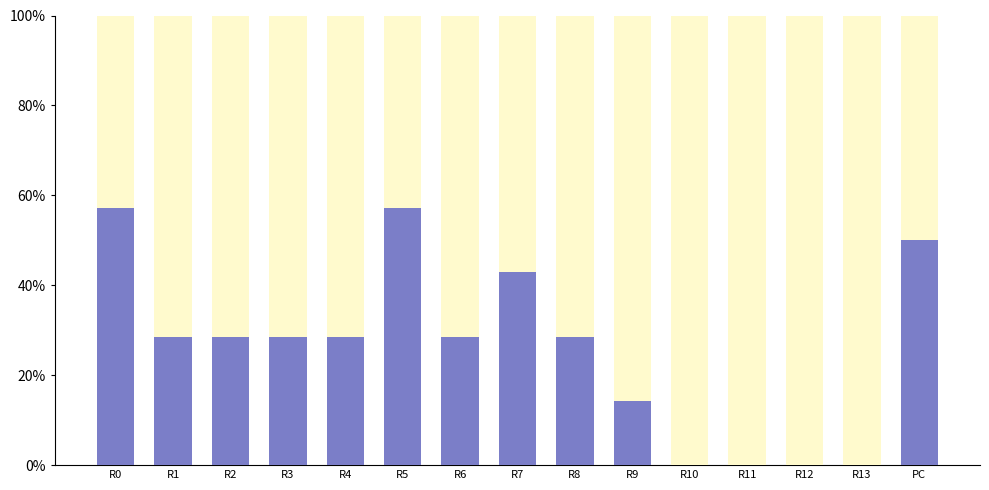

True or false: reward_alternative_1 has a value of 0.6 at R0.

True